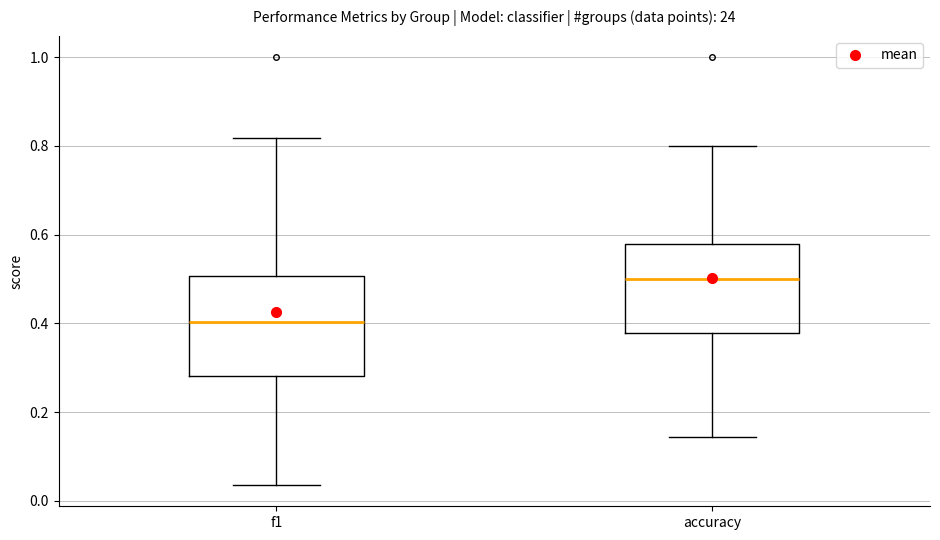

Comparing the boxes themselves (not the whiskers), which one is the tallest?

f1